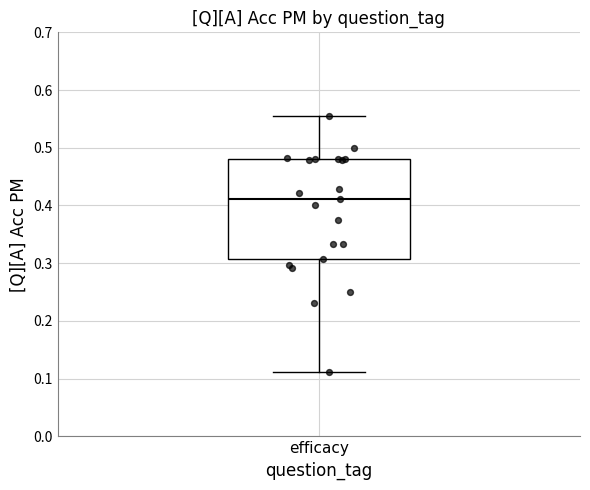

Where is the lower edge of the box for efficacy on the y-axis? The values are not printed on the chart, so give them approximately, as read against the axis.

0.31